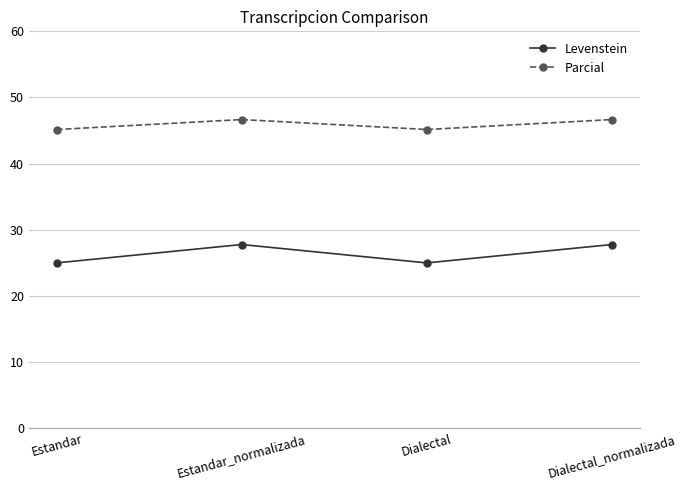

What is the total value across all series at Dialectal_normalizada?

74.4